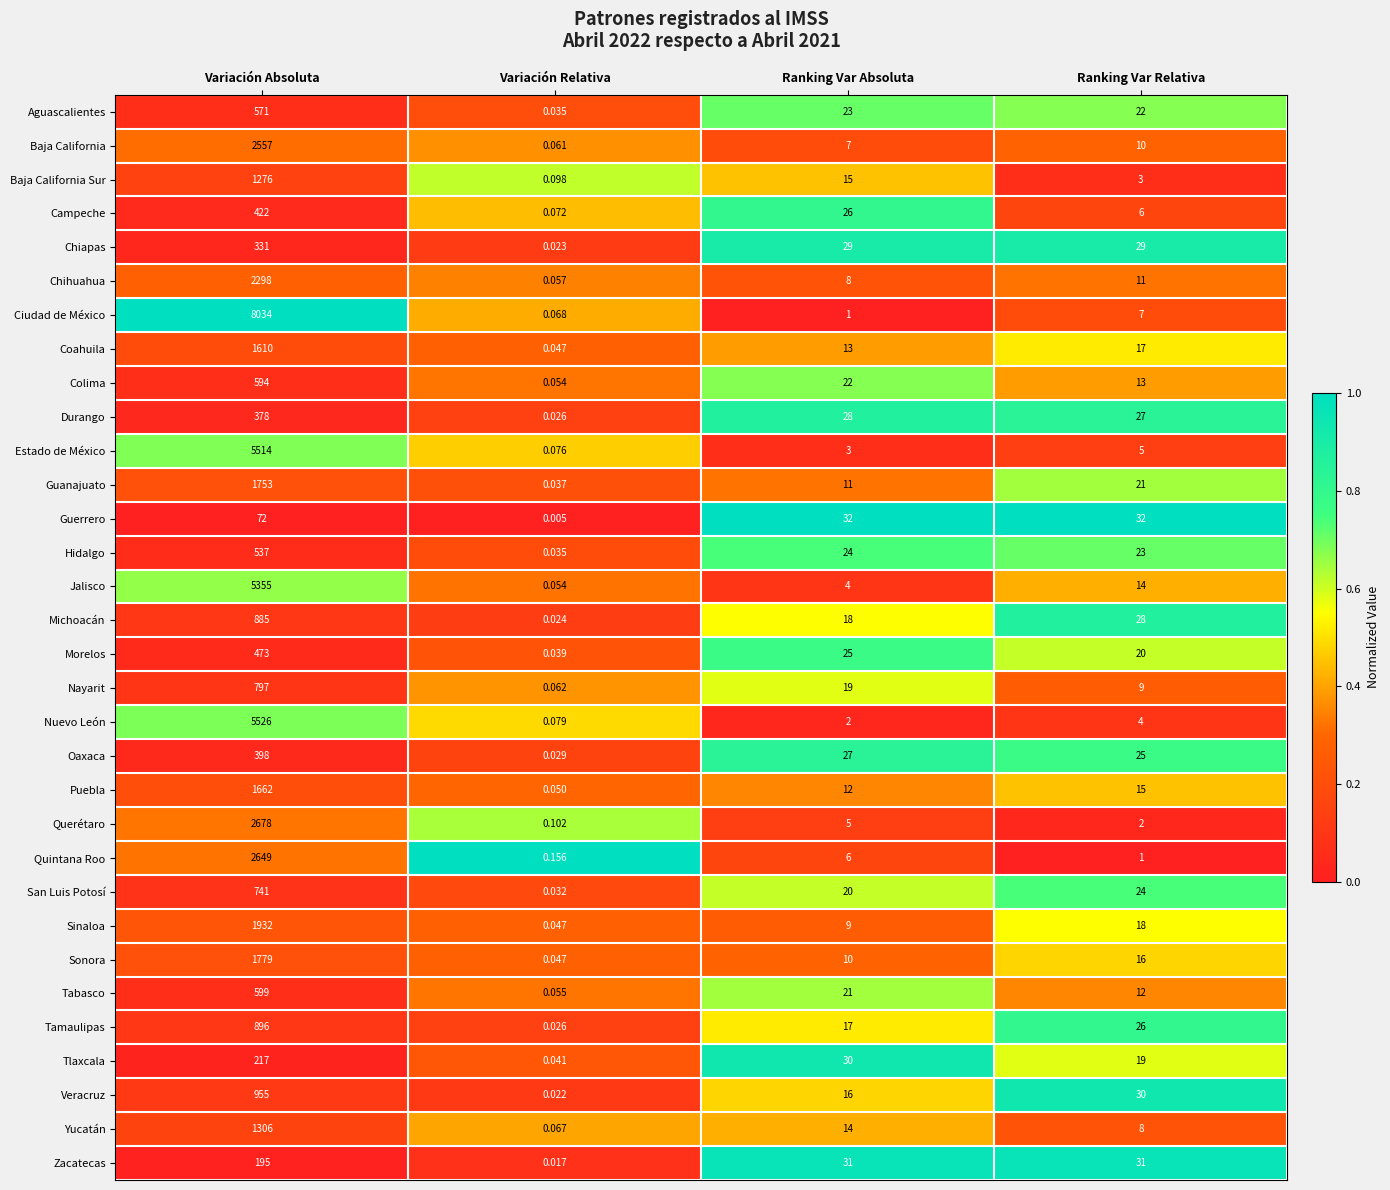

At which category does the chart reach its peak across all series?

Variación Absoluta